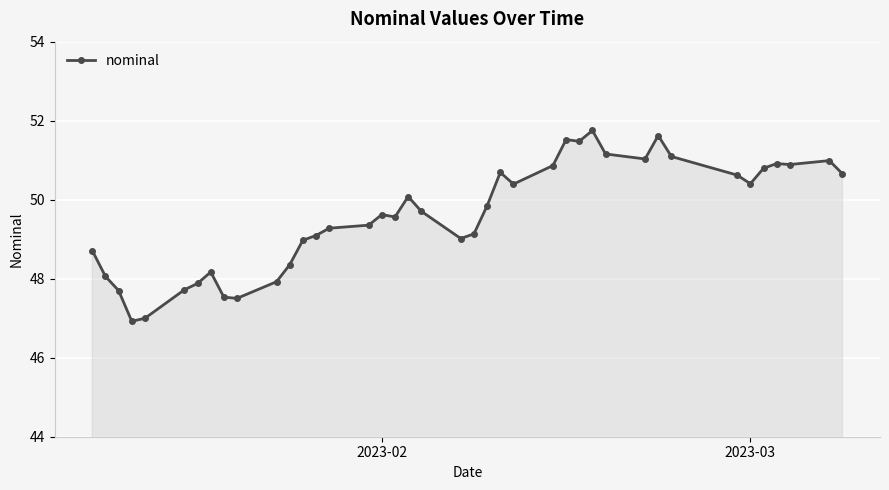

True or false: the data has more than 2 interior local peaks.

True